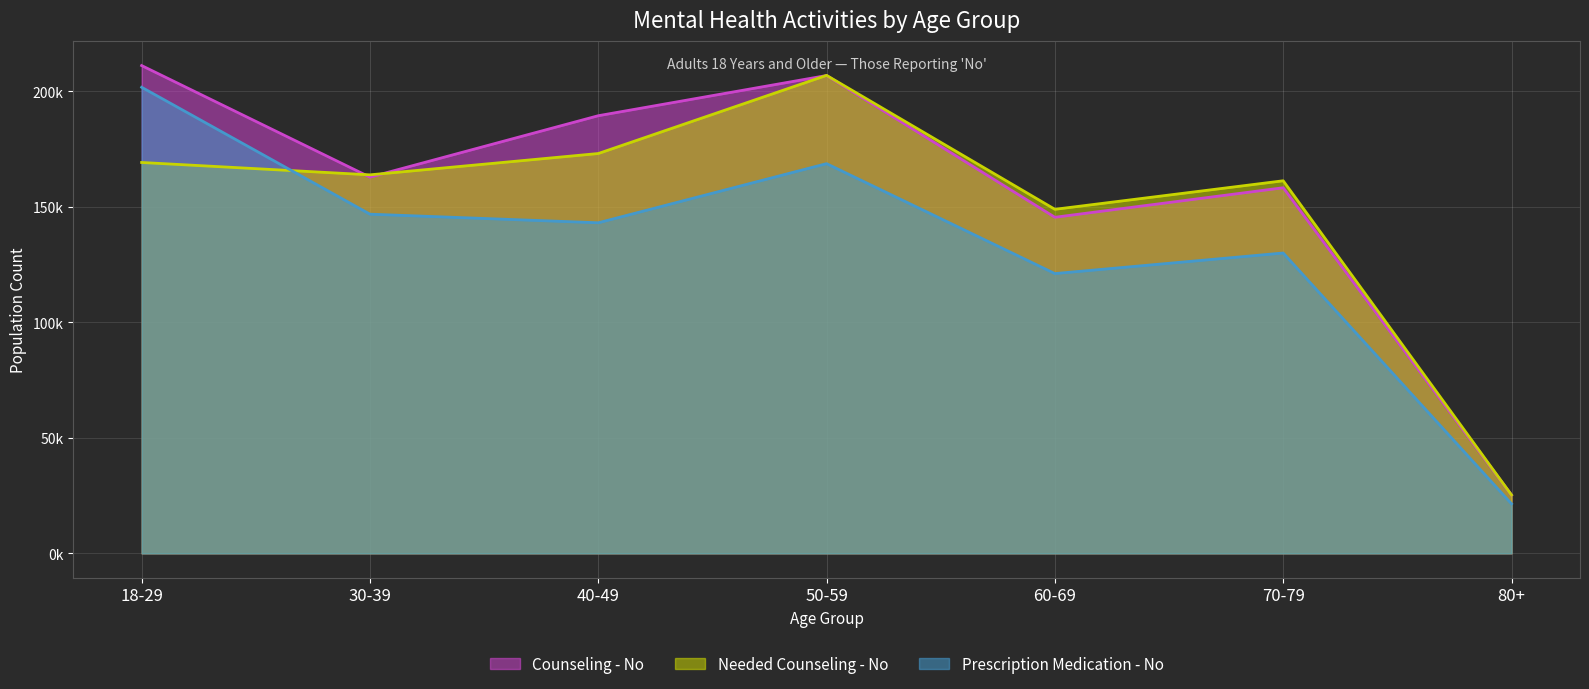

What is the difference between the highest and lowest values at 40-49?

46347